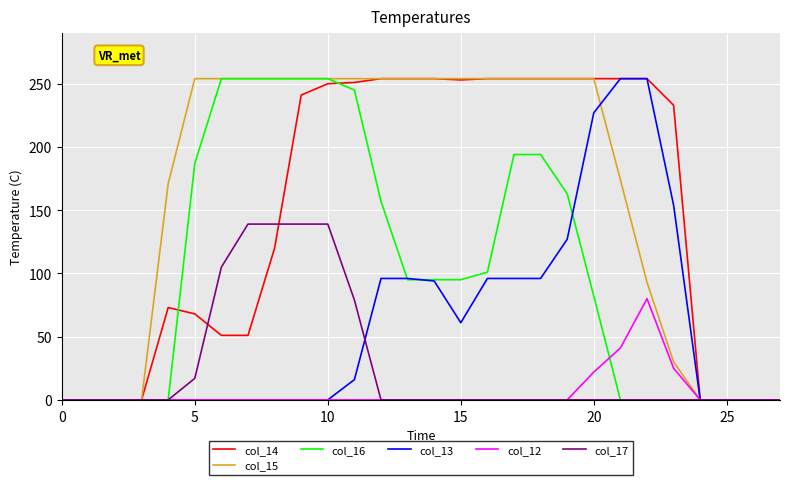

Which series has the largest total across all categories?

col_15